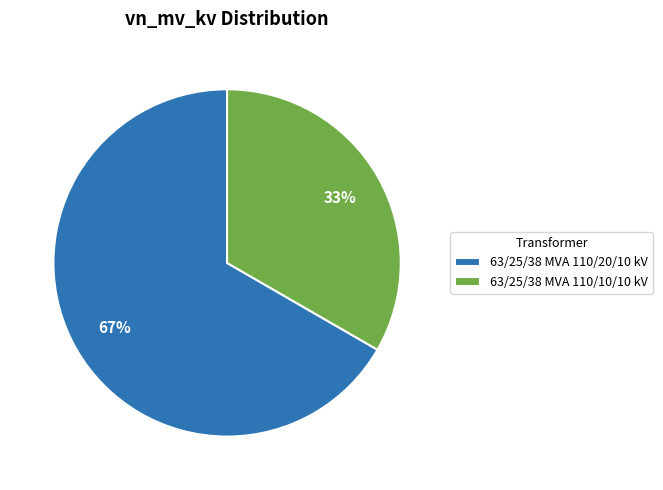

To the nearest percent, what is the combined percentage of 63/25/38 MVA 110/10/10 kV and 63/25/38 MVA 110/20/10 kV?

100%